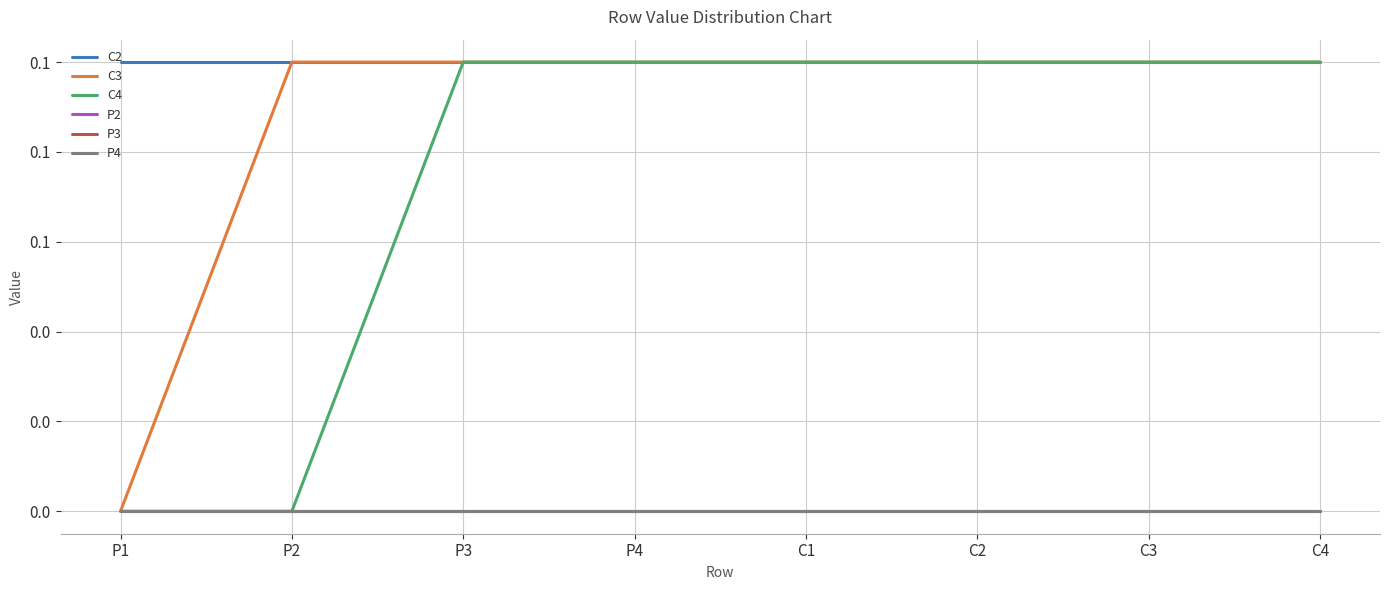

Reading right to left, list all the values displayed in this chart.

C2: 0.1	0.1	0.1	0.1	0.1	0.1	0.1	0.1
C3: 0.1	0.1	0.1	0.1	0.1	0.1	0.1	0.0
C4: 0.1	0.1	0.1	0.1	0.1	0.1	0.0	0.0
P2: 0.0	0.0	0.0	0.0	0.0	0.0	0.0	0.0
P3: 0.0	0.0	0.0	0.0	0.0	0.0	0.0	0.0
P4: 0.0	0.0	0.0	0.0	0.0	0.0	0.0	0.0